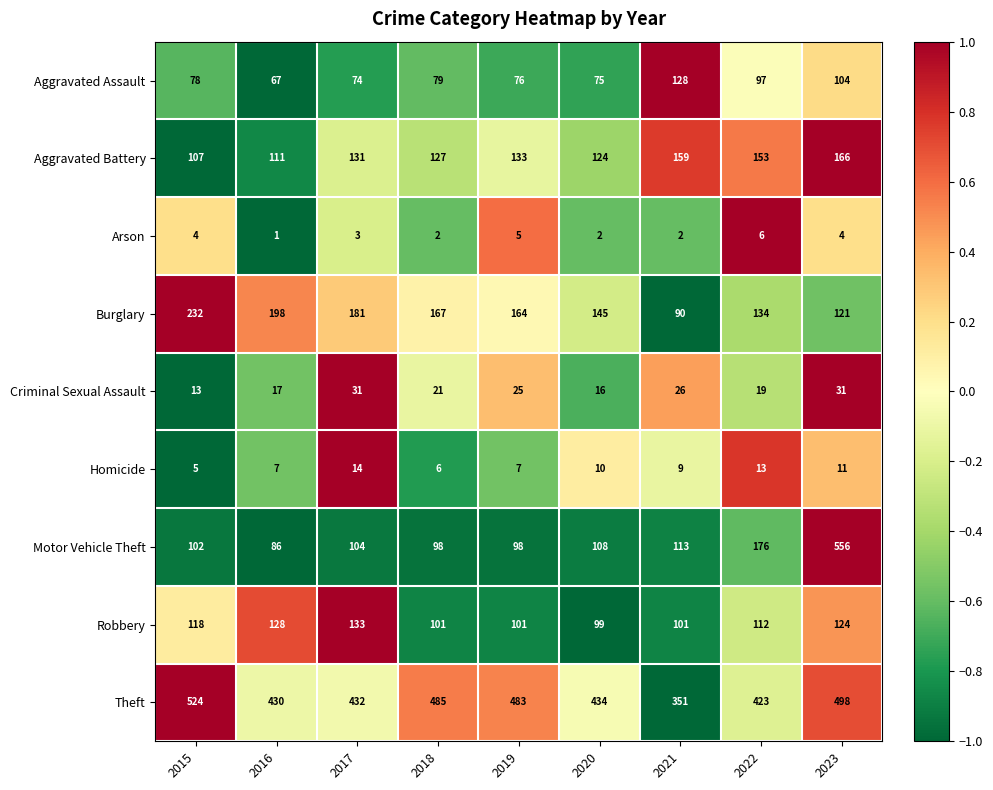

Which label corresponds to the smallest value in the chart?

2016